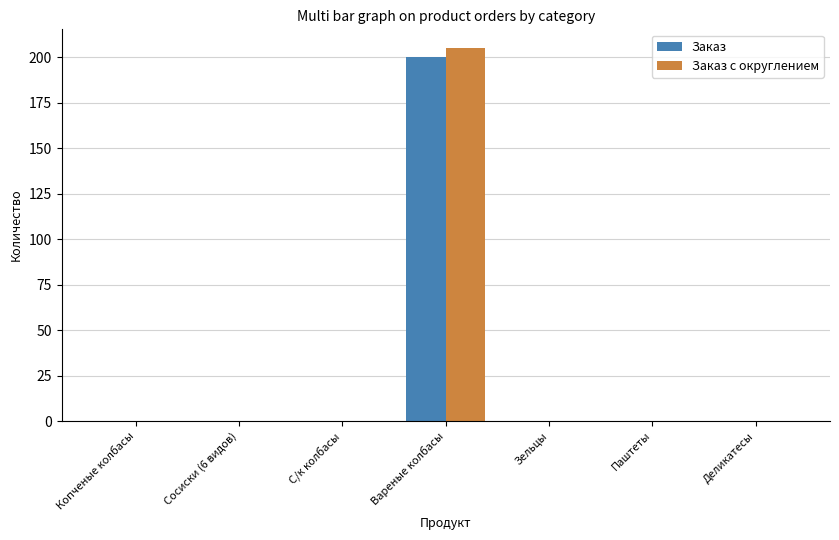

What is the maximum value for Заказ с округлением?

205.2